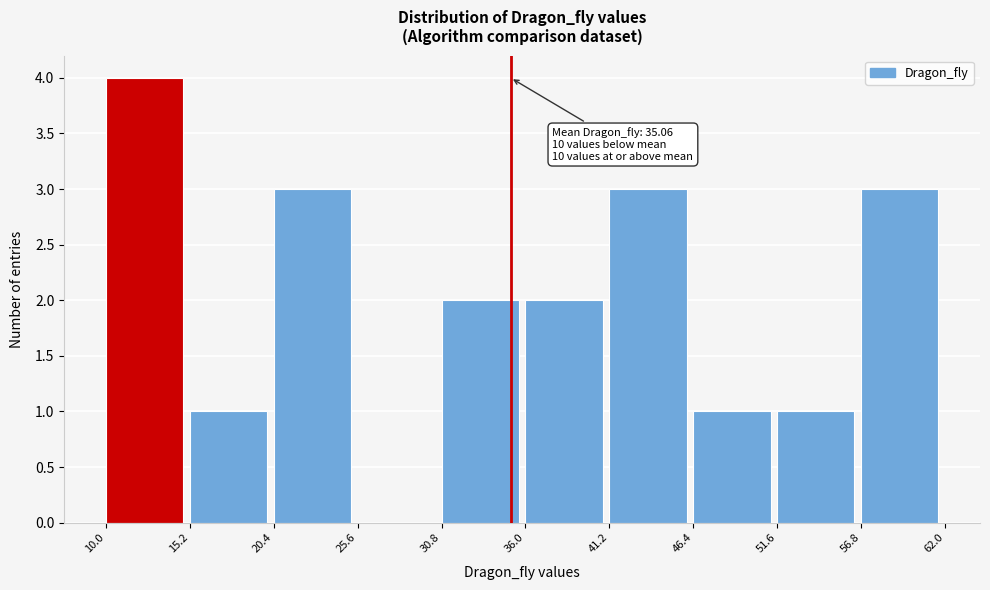

Which range on the x-axis has the tallest bar?

10.0 to 15.2